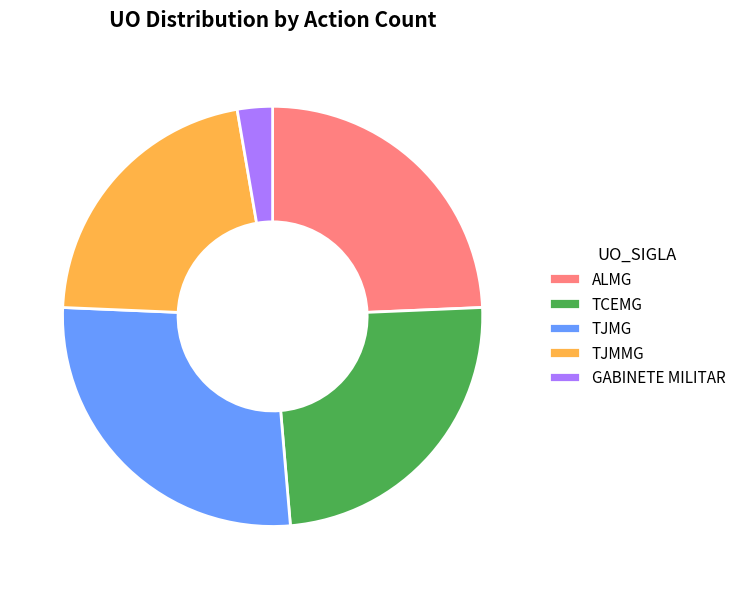

Which has a higher value, GABINETE MILITAR or ALMG?

ALMG